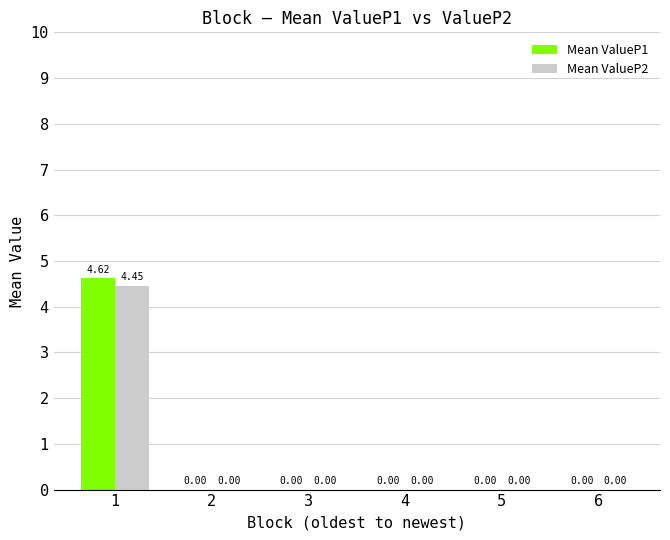

Between 1 and 4, which series saw the biggest shift?

Mean ValueP1